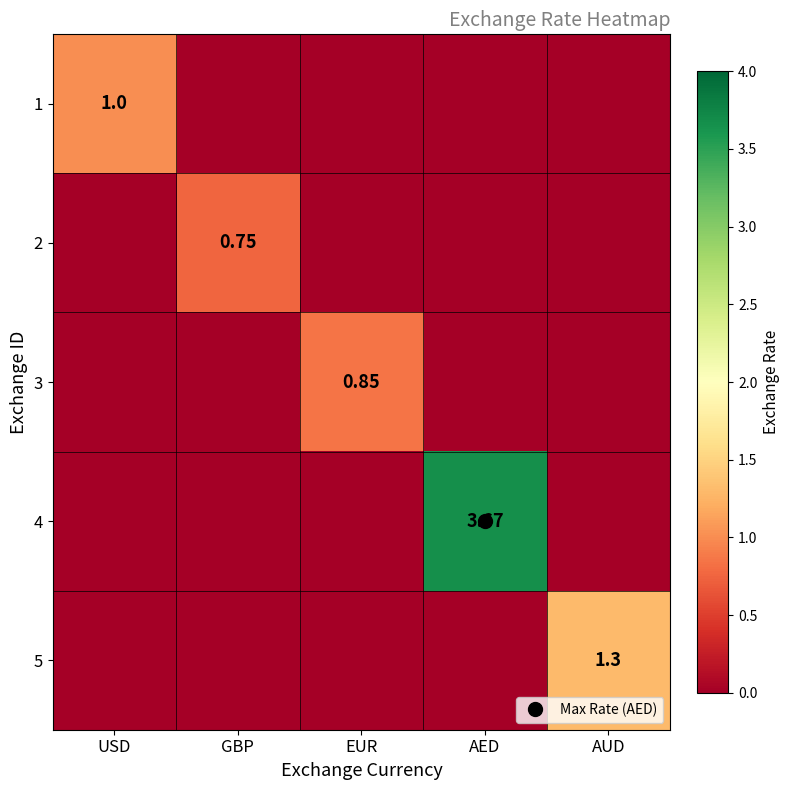

At which category is the sum across all series the highest?

AED